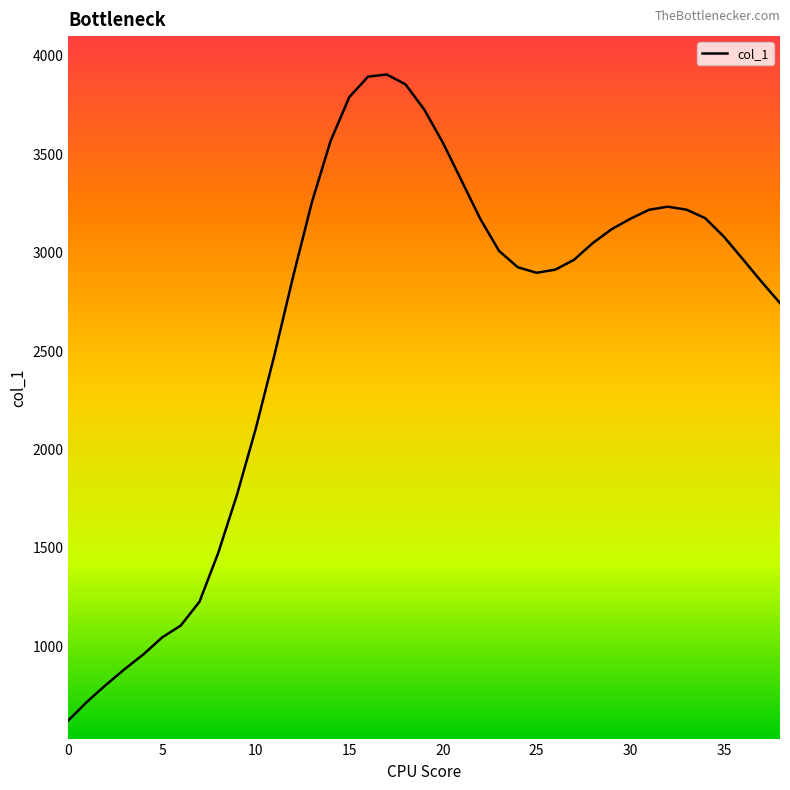

What is the smallest value displayed?

618